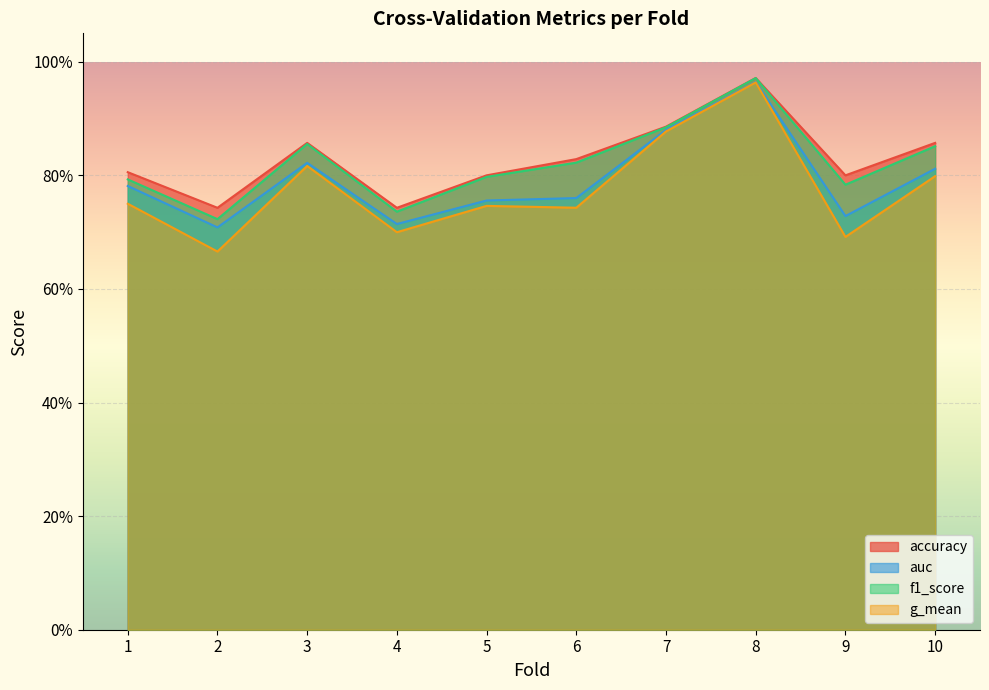

Which label corresponds to the largest value in the chart?

8